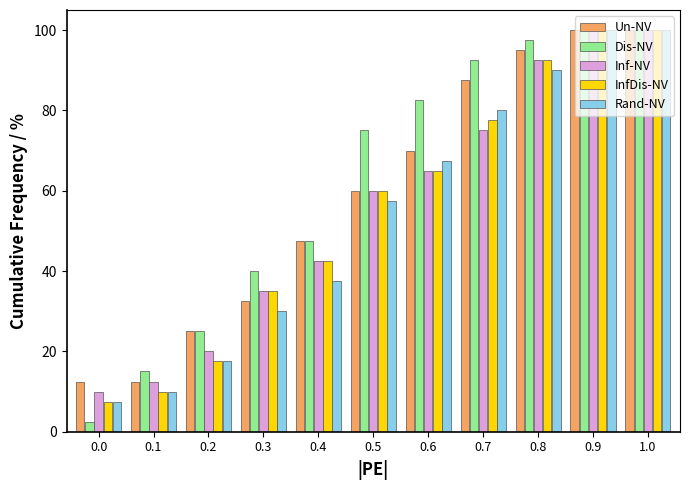

What is the difference between the Dis-NV values at 0.8 and 0.2?

72.5